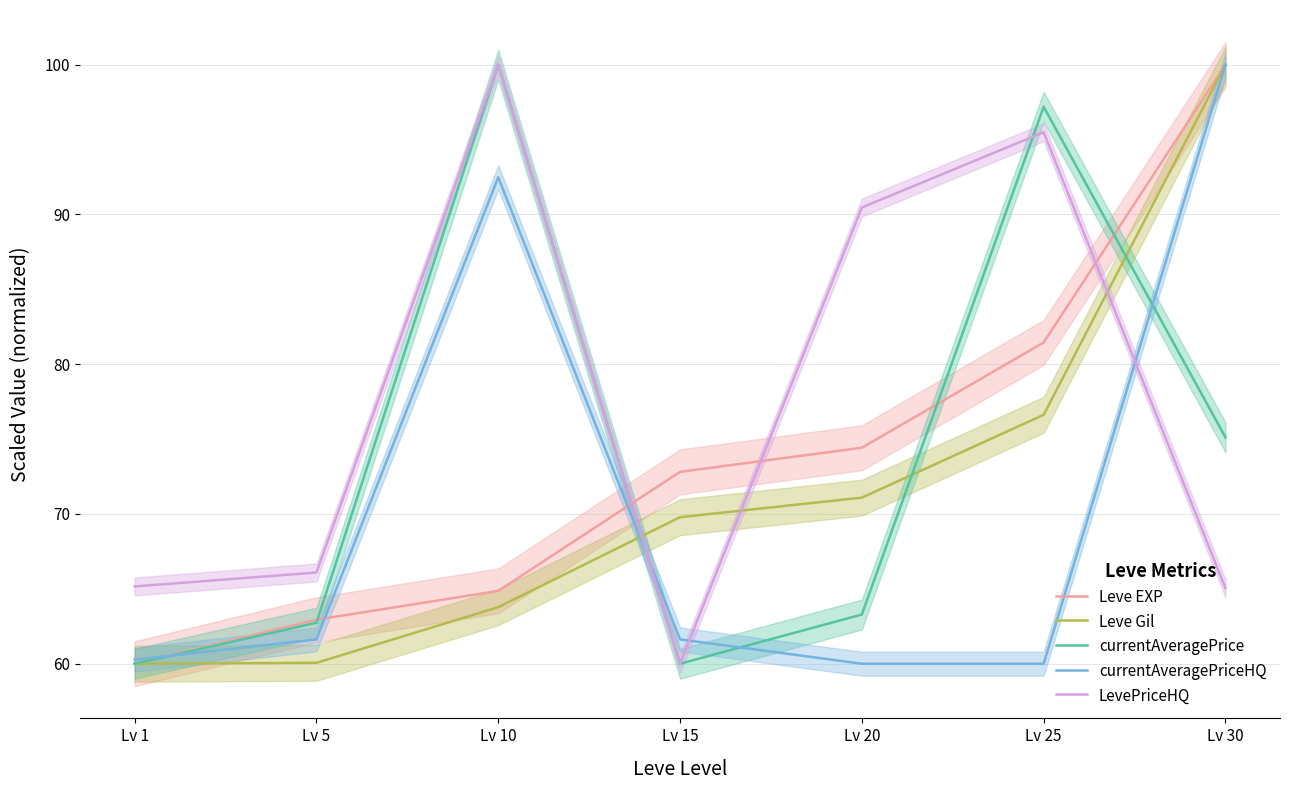

Reading left to right, what are all the values shown in this chart?

Leve EXP: 60.0	62.9	64.9	72.8	74.4	81.5	100.0
Leve Gil: 60.0	60.1	63.8	69.8	71.1	76.6	100.0
currentAveragePrice: 60.0	62.7	100.0	60.0	63.3	97.2	75.1
currentAveragePriceHQ: 60.3	61.6	92.5	61.6	60.0	60.0	100.0
LevePriceHQ: 65.2	66.1	100.0	60.0	90.5	95.5	65.0